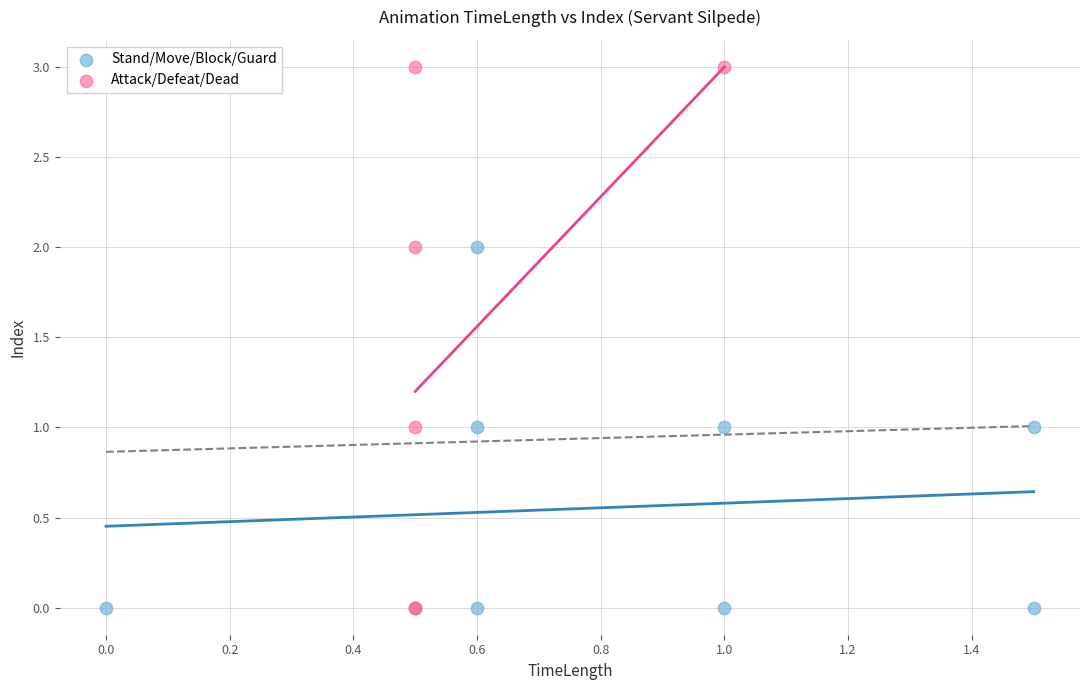

Which series reaches the maximum Y coordinate?

Attack/Defeat/Dead